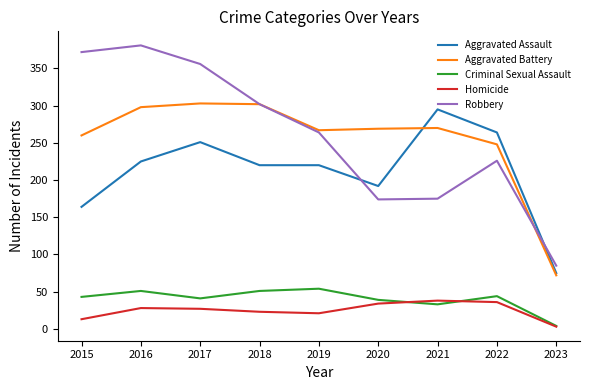

Is it true that Aggravated Battery equals 44 at 2023?

False